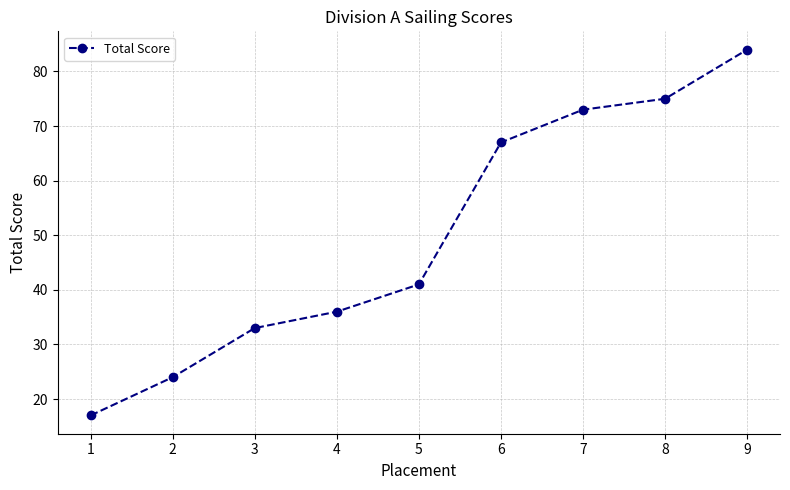

The value at 9 is 52. True or false?

False